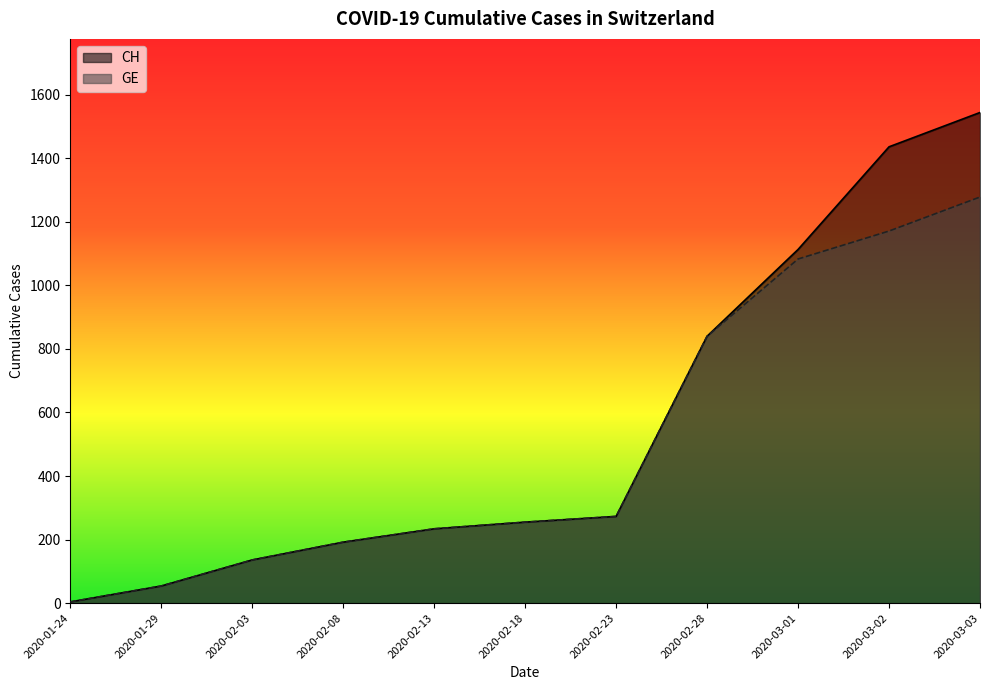

List the series in order of their peak value, highest first.

CH, GE